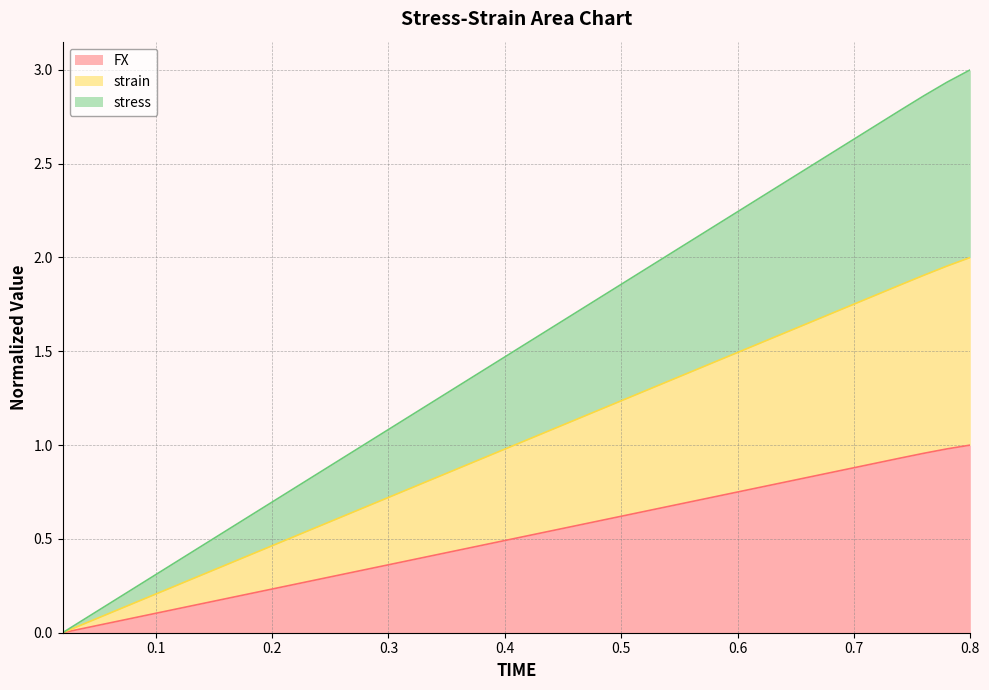

At which label does stress reach its peak?

0.8